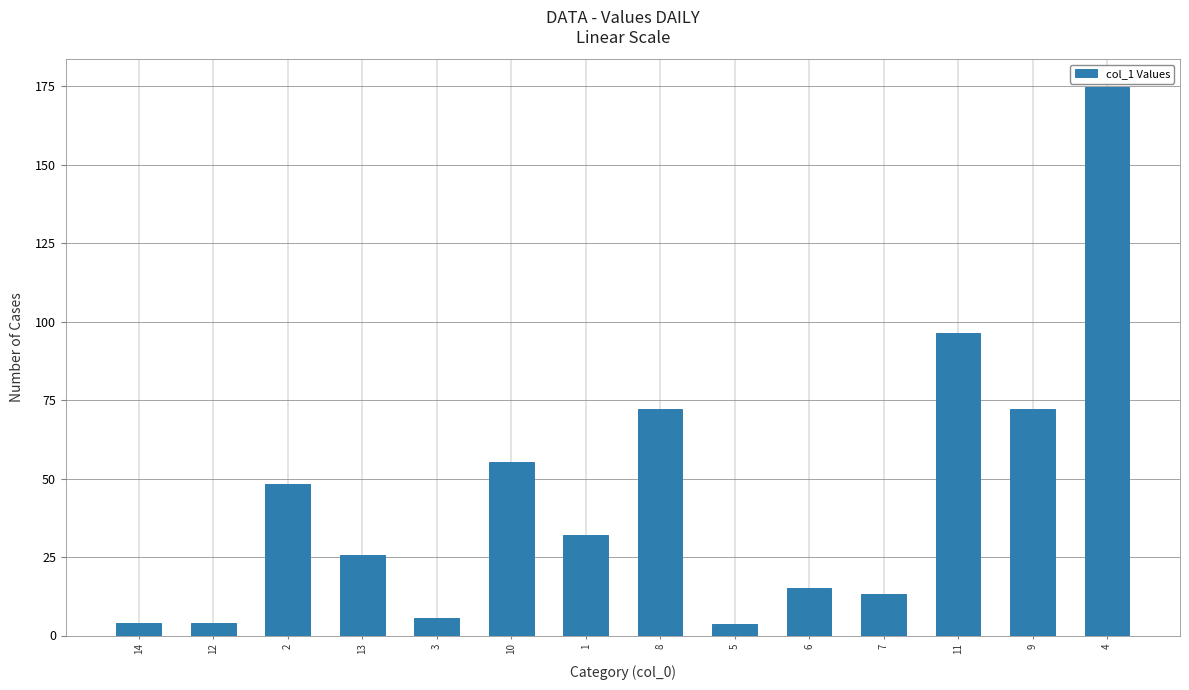

What is the label of the 2nd bar from the left?

12